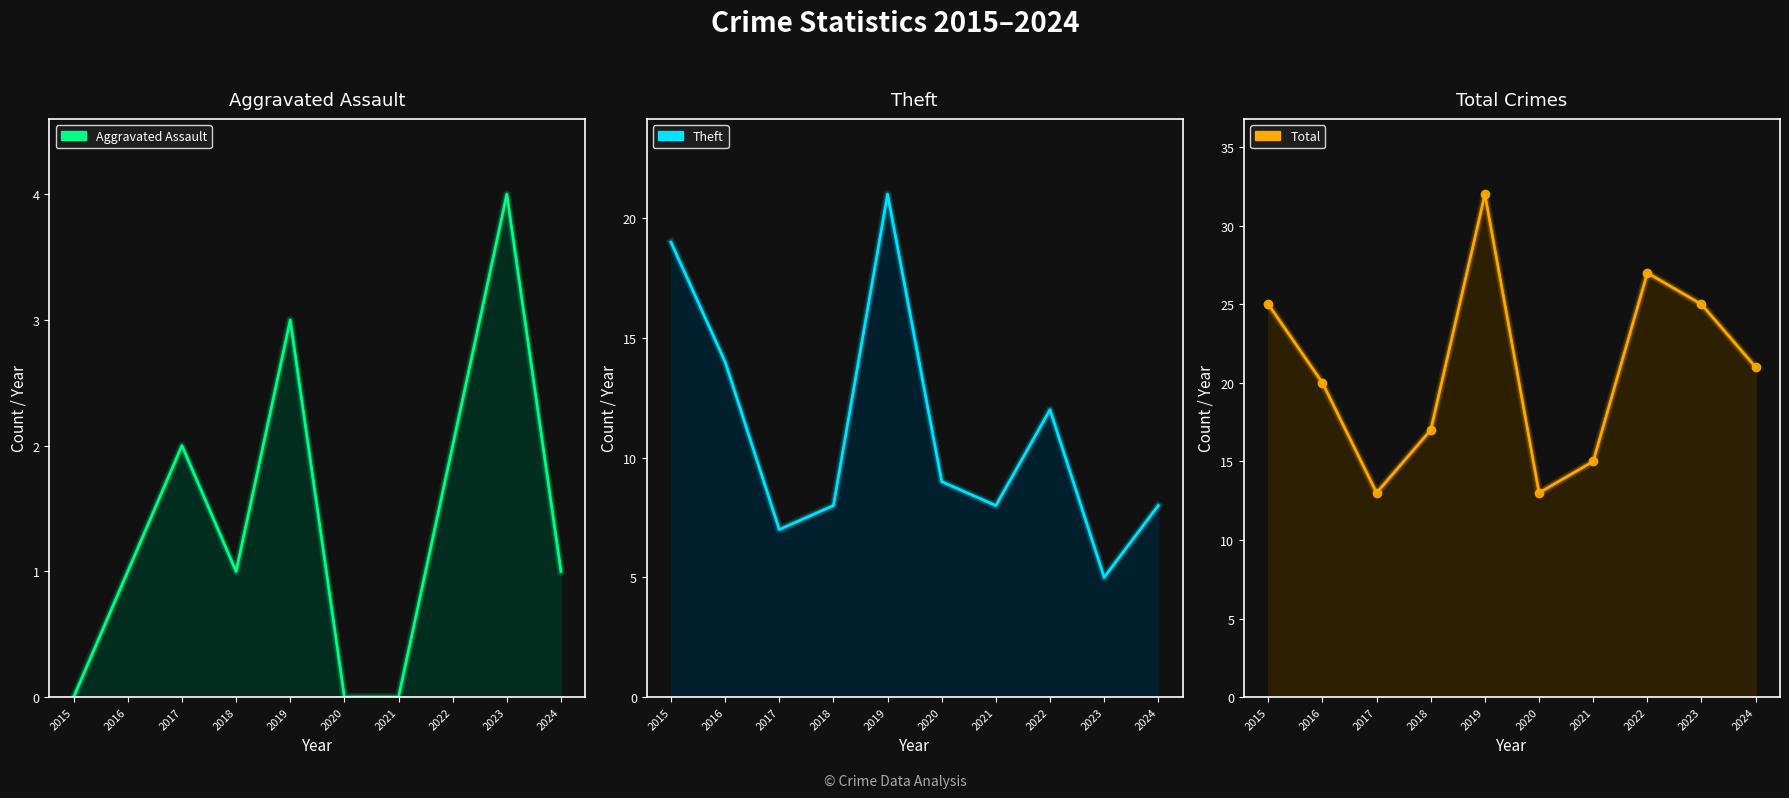

What is the average value of the Aggravated Assault series?

1